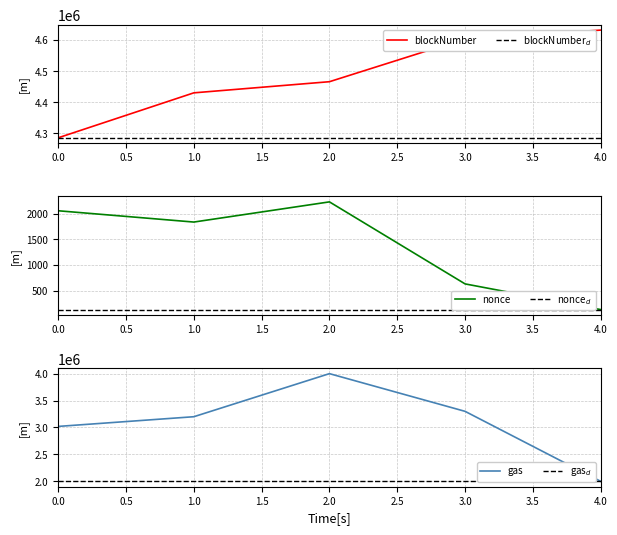

What value does the blockNumber series have at 0, to the nearest 50?

4285200